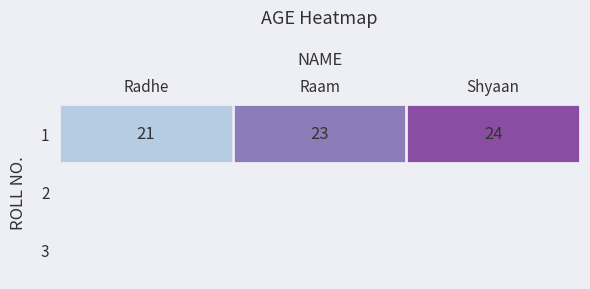

List the labels in order of value, smallest first.

Radhe, Raam, Shyaan